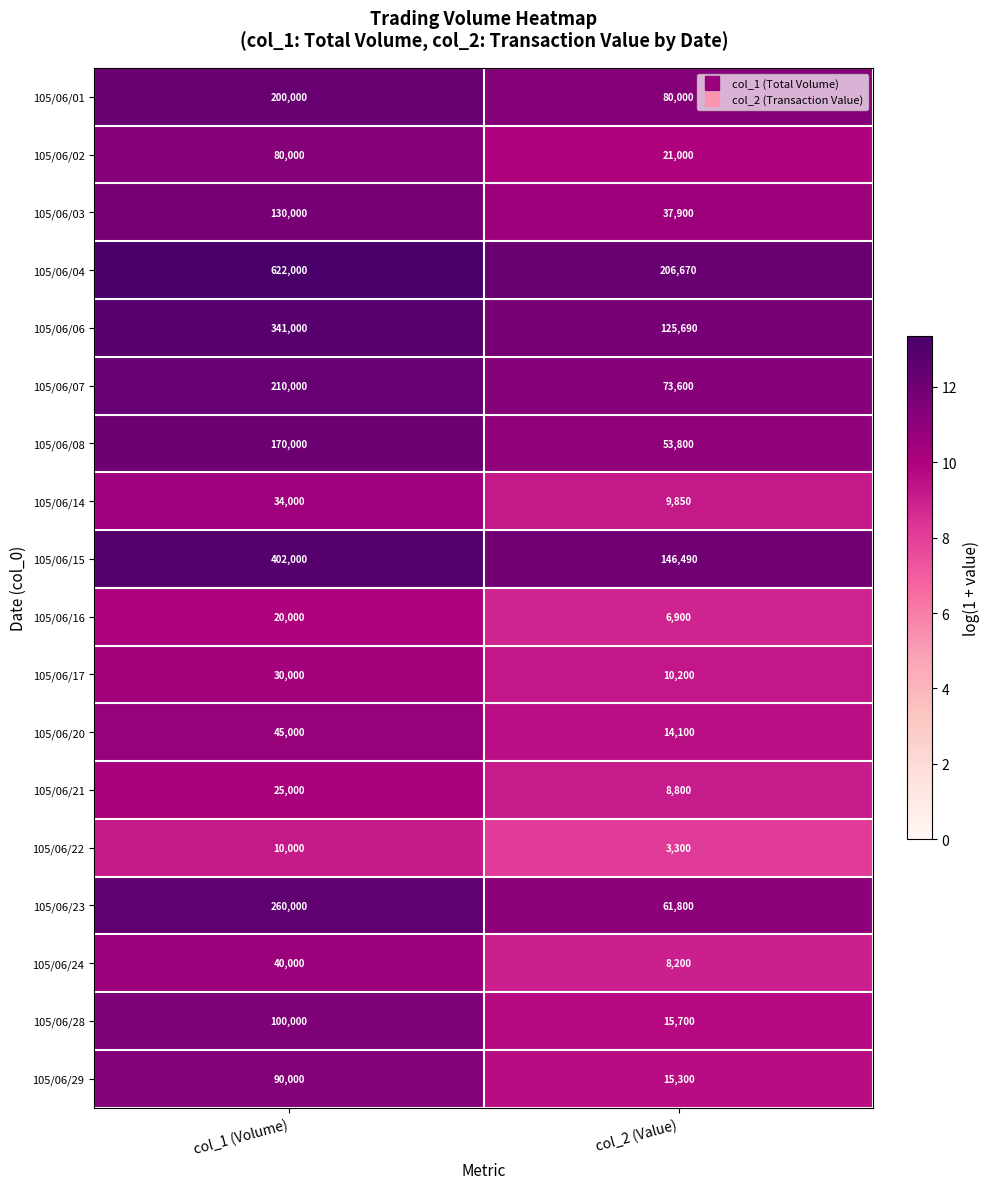

Read the 105/06/20 value at col_1 (Volume), to the nearest 10.

45000